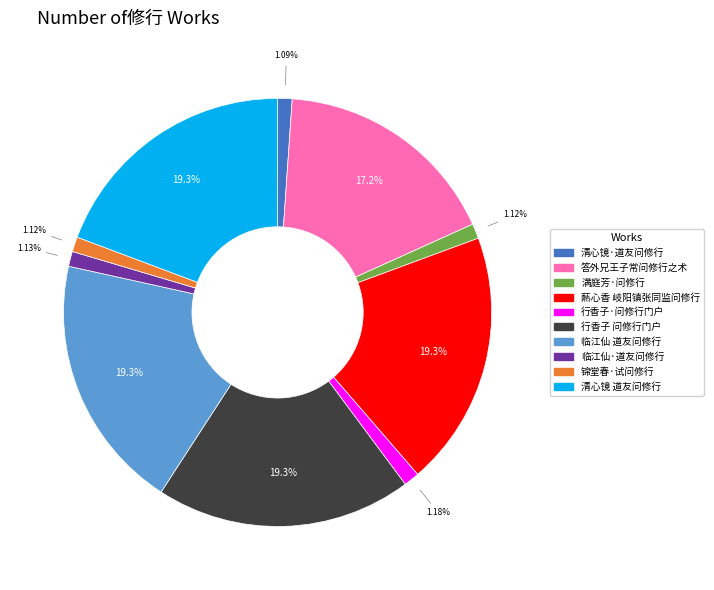

Does 清心镜 道友问修行 represent more than half of the total?

No